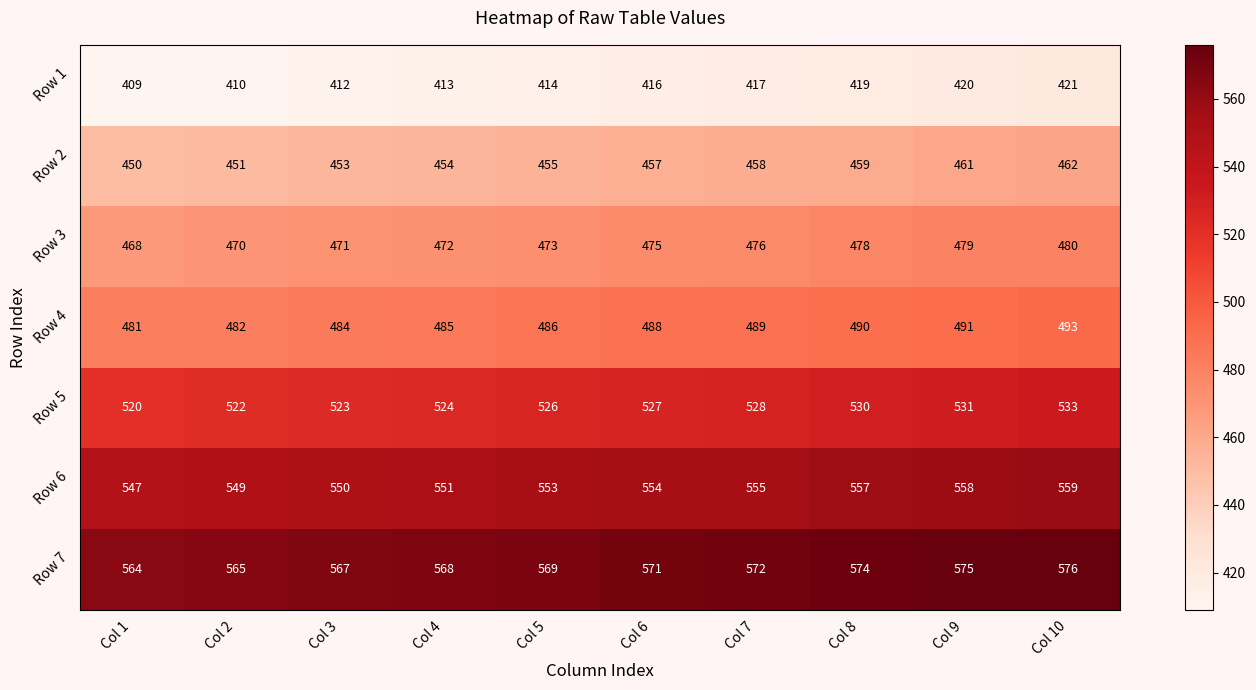

At which category is the sum across all series the highest?

Col 10